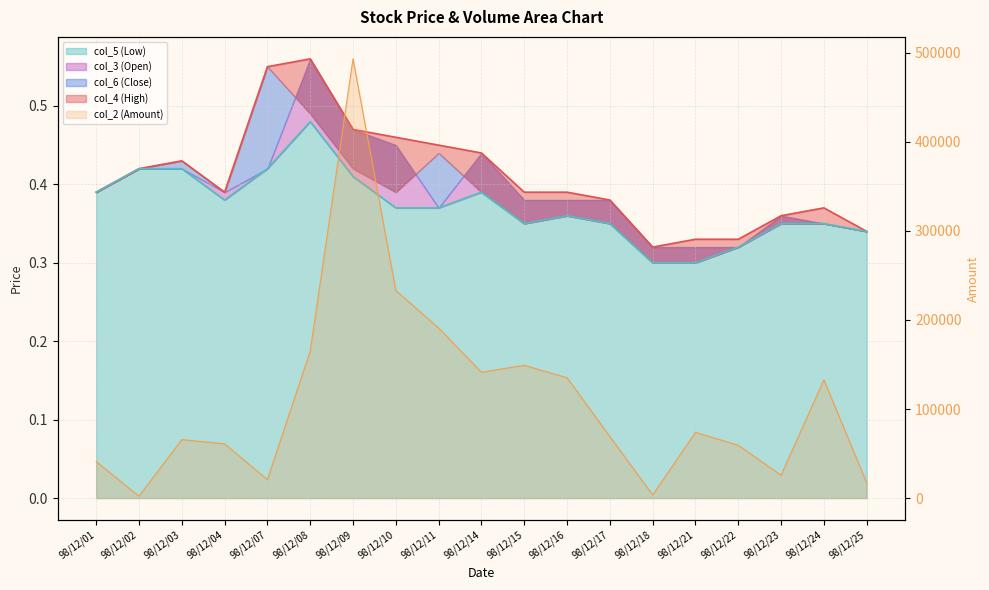

True or false: col_2 (Amount) and col_5 (Low) intersect in this chart.

False